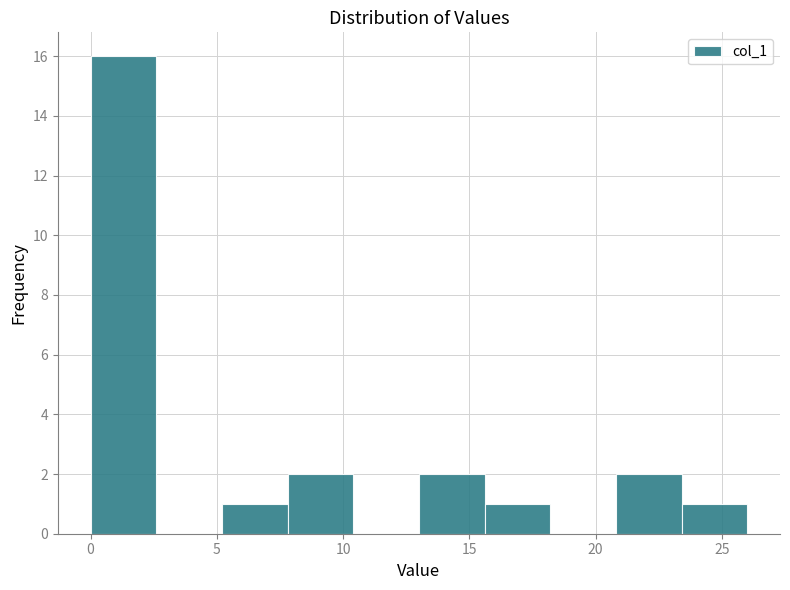

Reading left to right, list every bar in this chart as the range it spans on the x-axis followed by its height. Neither the bar edges nor the heights are printed on the chart, so give them approximately, as read against the axes.

0.0 to 2.6: 16
2.6 to 5.2: 0
5.2 to 7.8: 1
7.8 to 10.4: 2
10.4 to 13.0: 0
13.0 to 15.6: 2
15.6 to 18.2: 1
18.2 to 20.8: 0
20.8 to 23.4: 2
23.4 to 26.0: 1